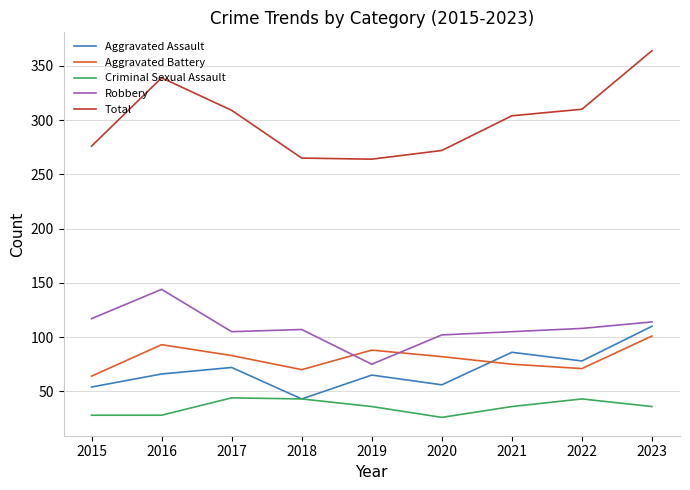

How many categories are shown in the chart?

9